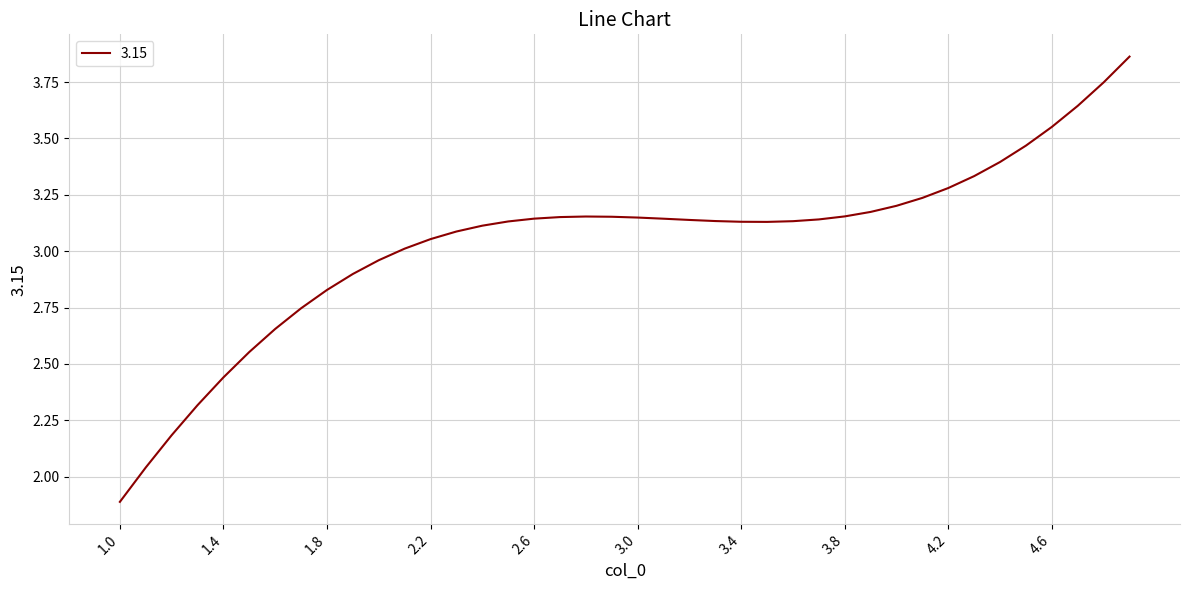

What is the minimum value shown in the chart?

1.9